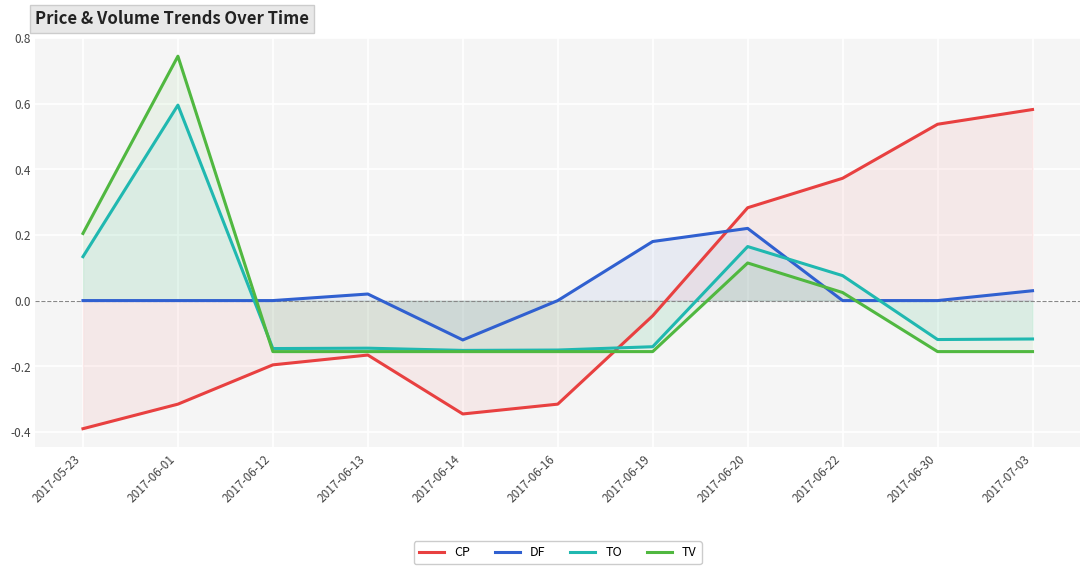

Is it true that TV equals -0.2 at 2017-06-16?

False